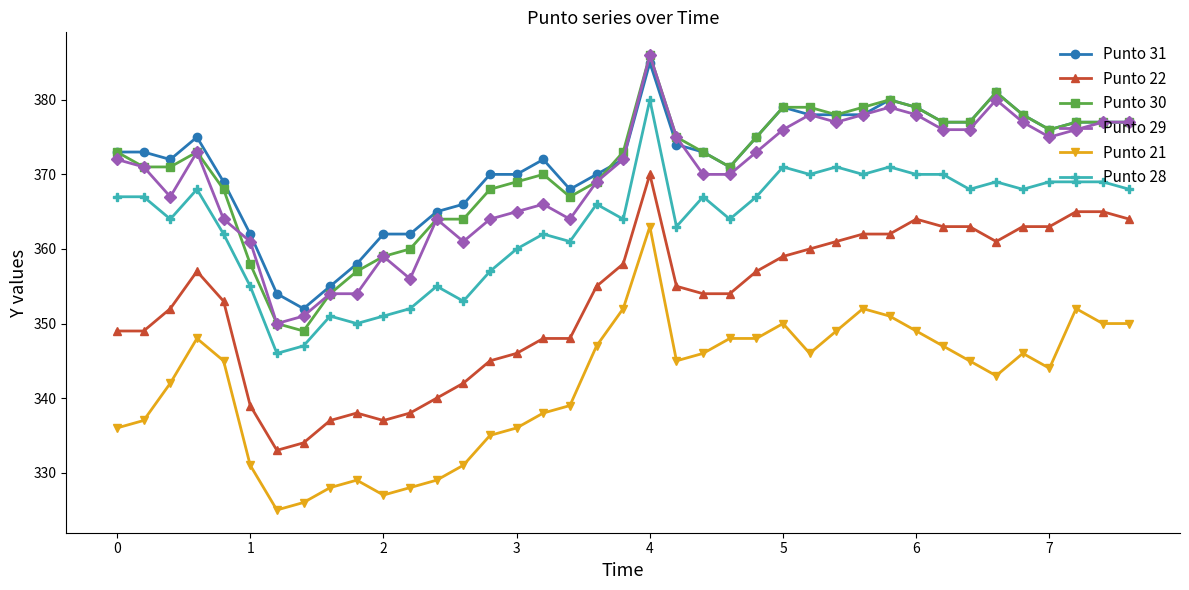

True or false: Punto 22 has more than 2 points higher than both neighbors.

True